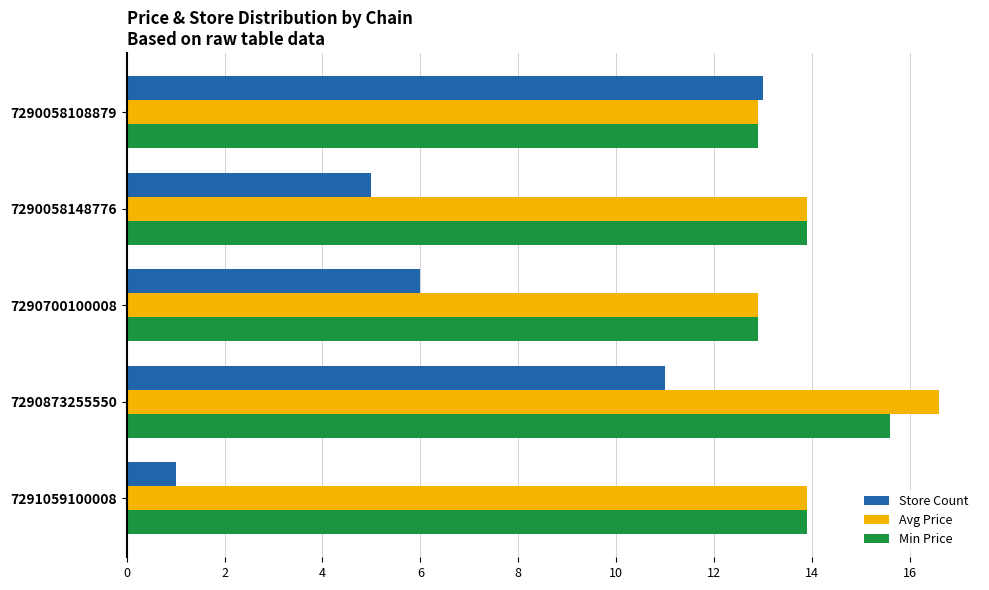

The value of Avg Price at 7290700100008 is 12.9. True or false?

True